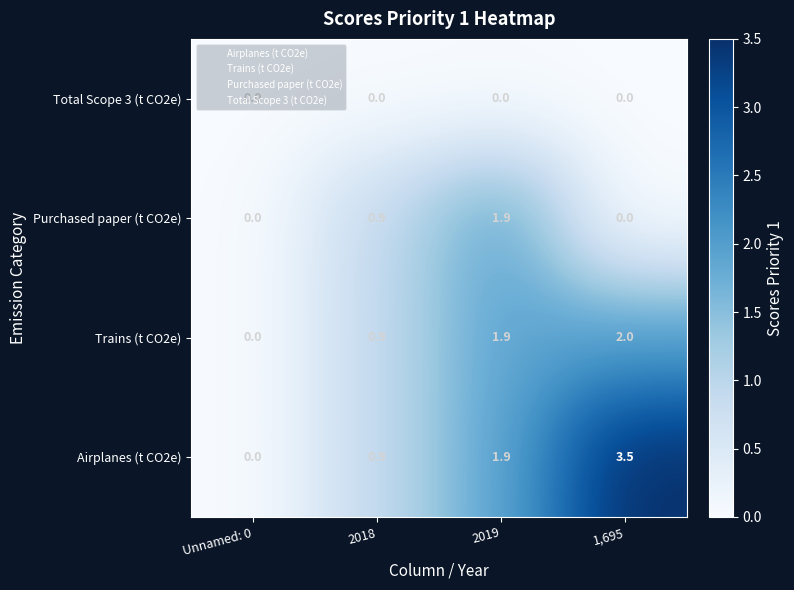

What is the difference between the highest and lowest values at 2018?

0.9